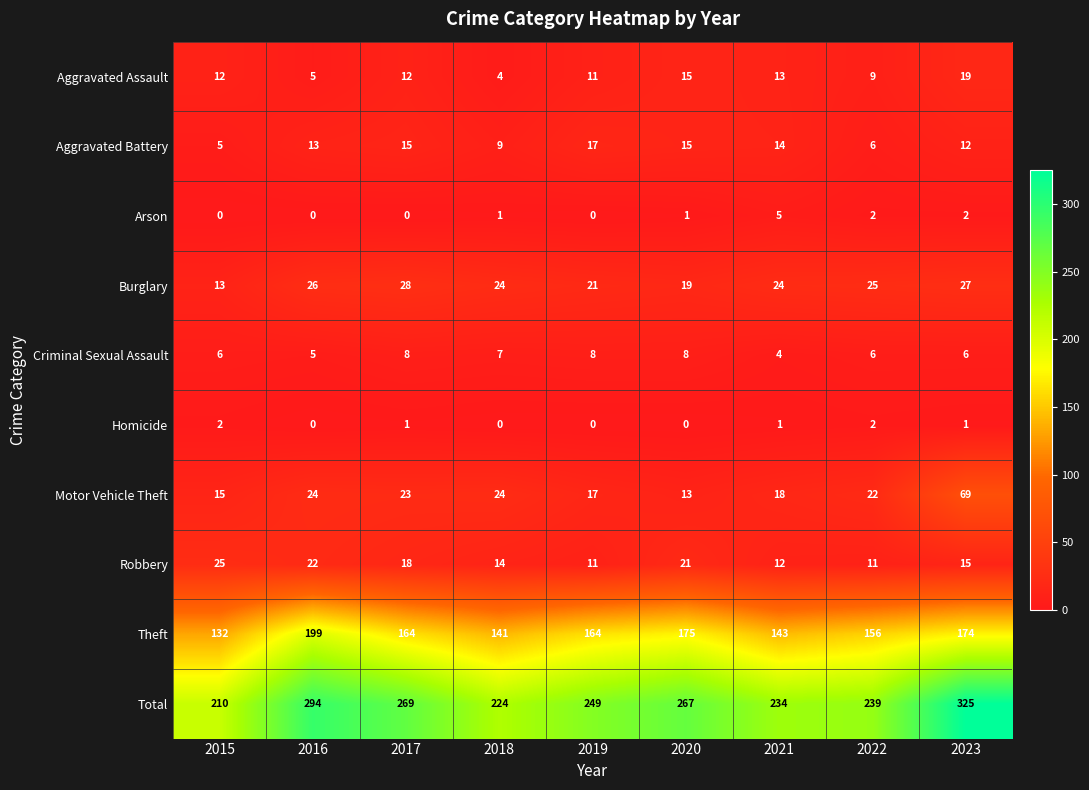

Between 2015 and 2016, which series saw the biggest shift?

Total